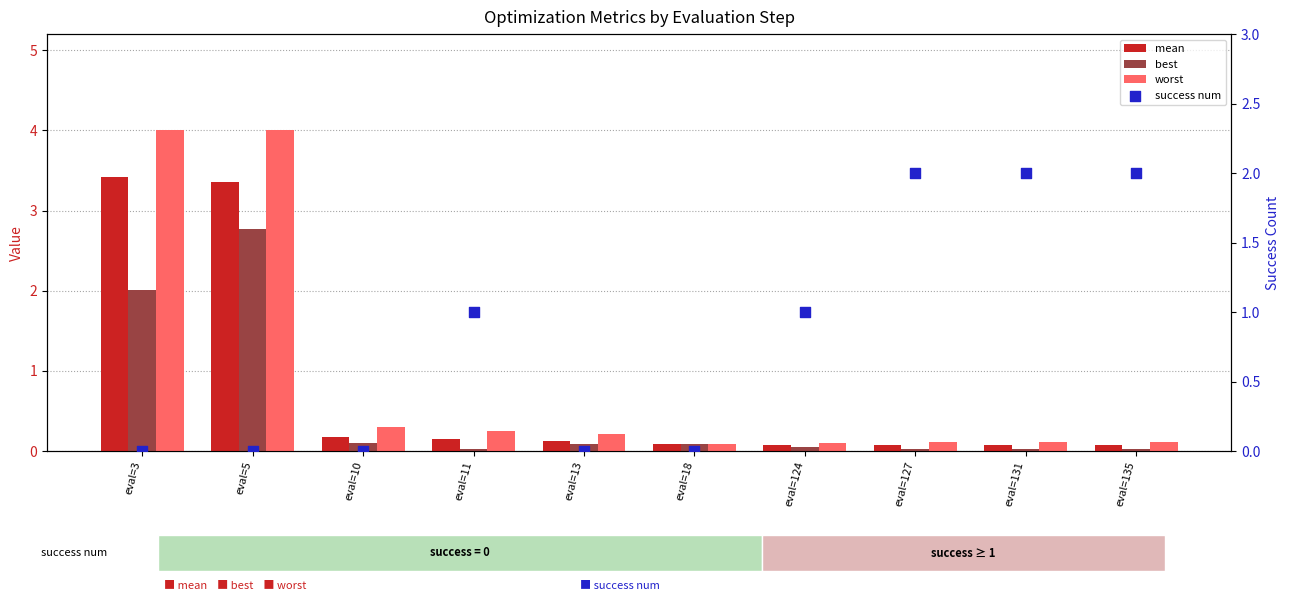

Which series contains the lowest Y value?

success num